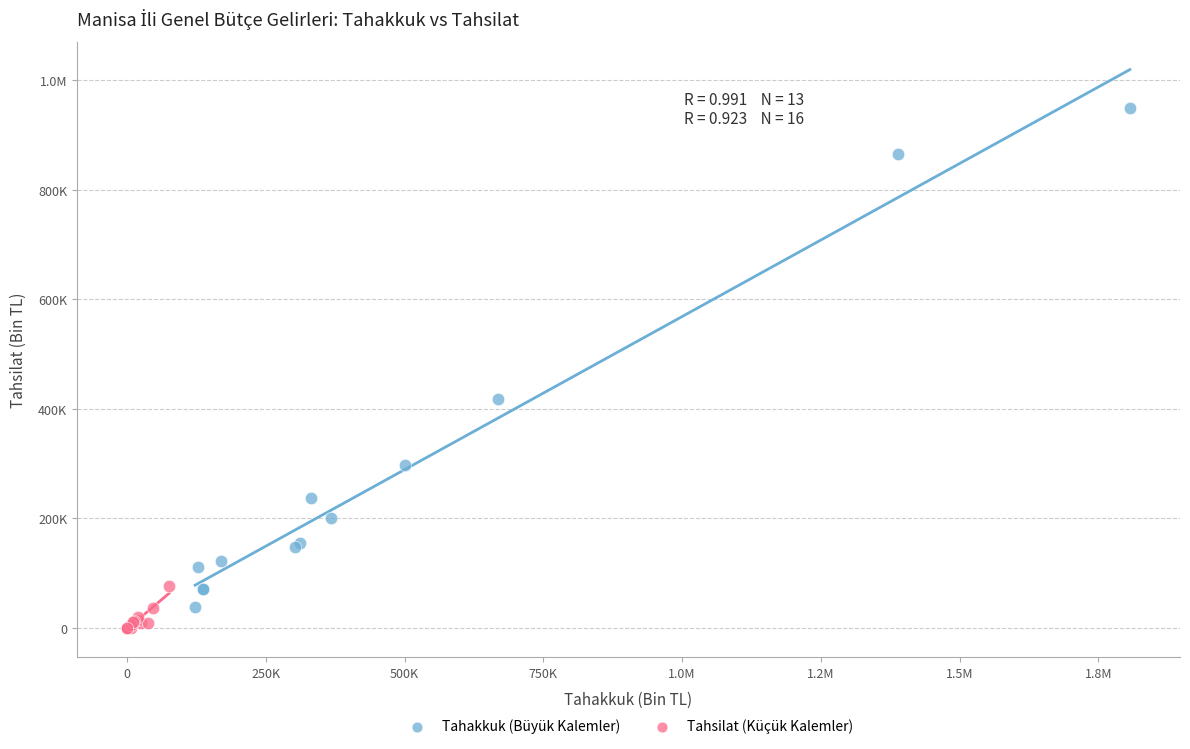

What are all the series names shown in the legend?

Tahakkuk (Büyük Kalemler), Tahsilat (Küçük Kalemler)